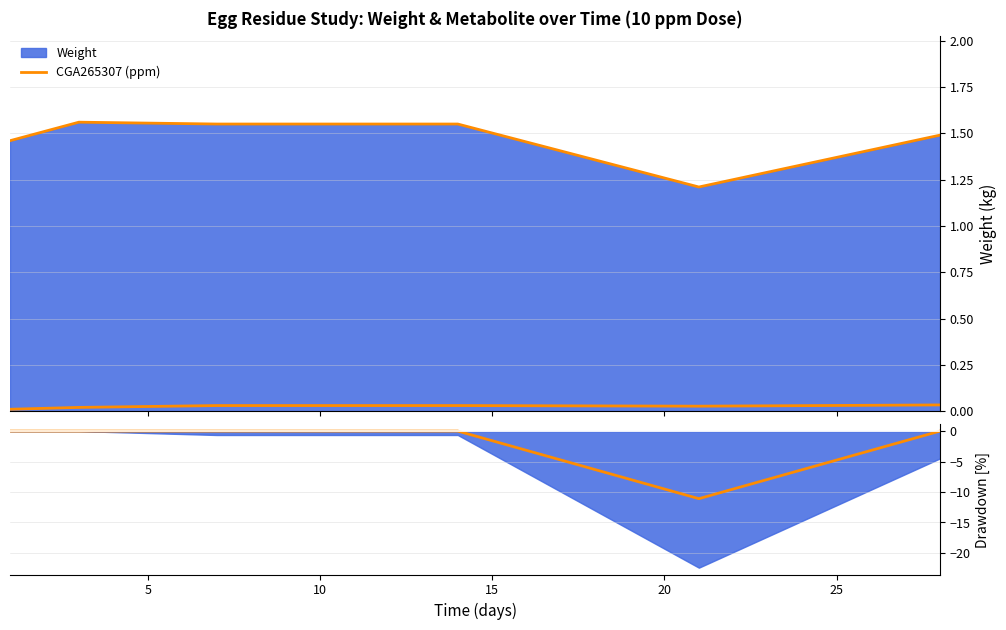

What is the total value across all series at 10?

1.6